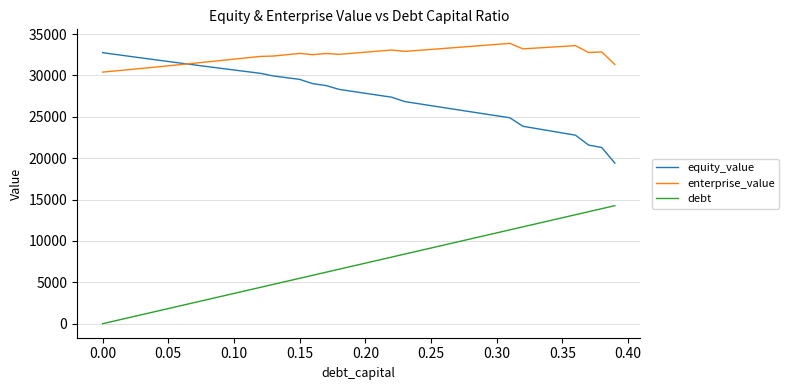

True or false: enterprise_value and debt cross at least once.

False